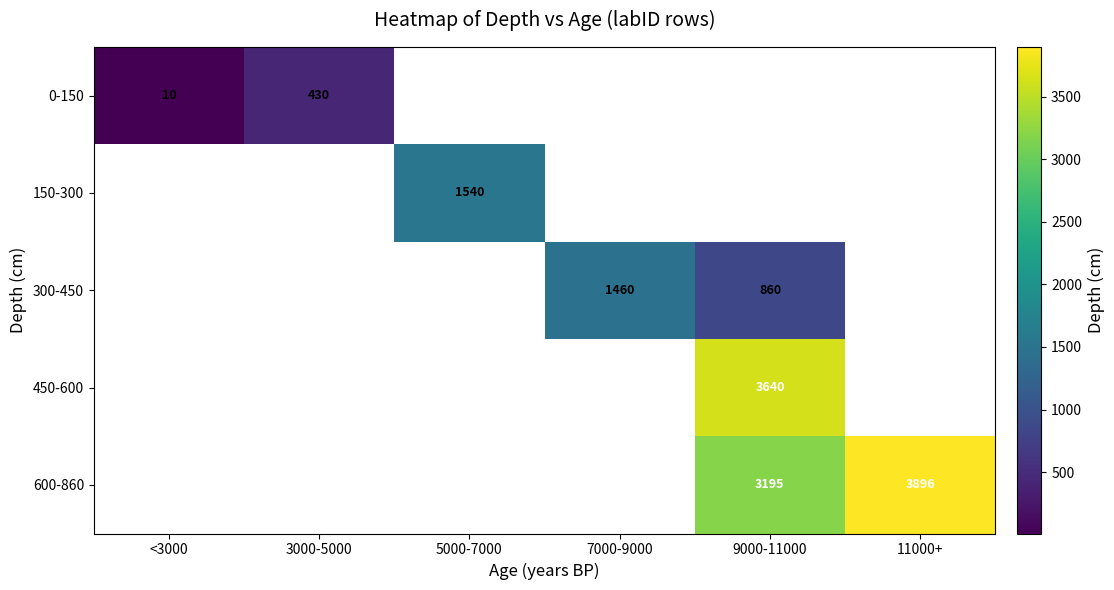

The value of 0-150 at <3000 is 10. True or false?

True